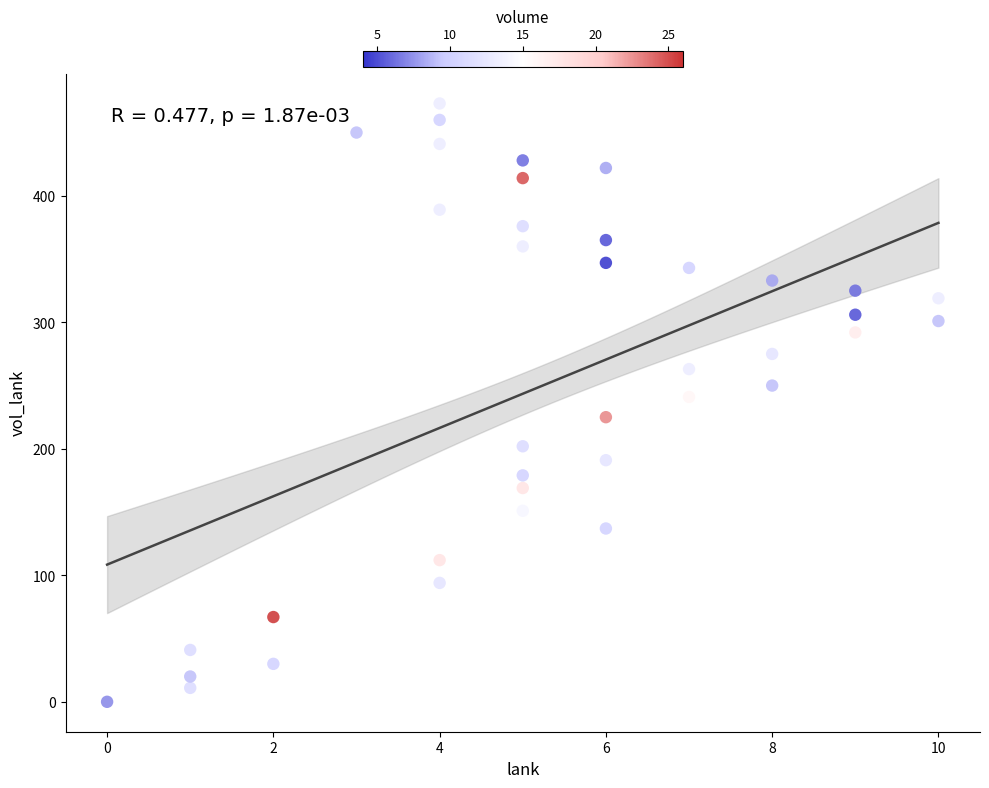

What is the range of Y values (max minus min)?

473